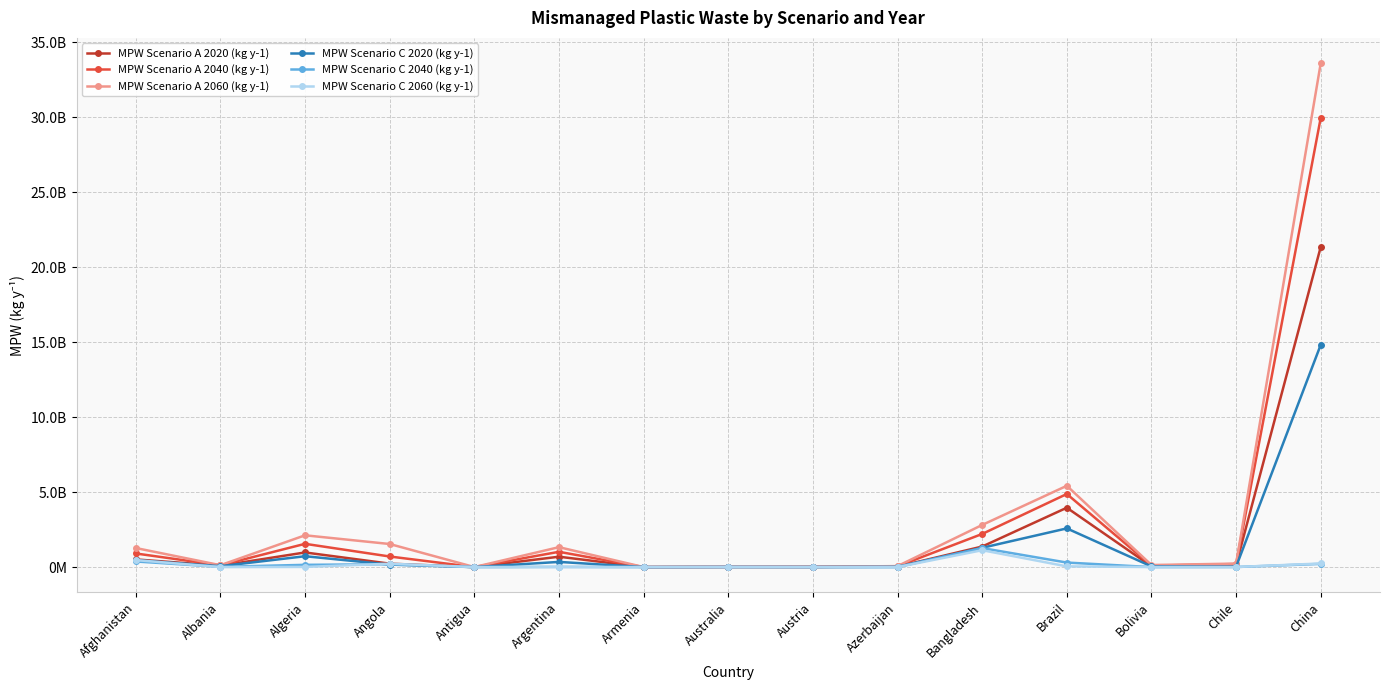

Where is the first local maximum for MPW Scenario A 2060 (kg y-1)?

Algeria